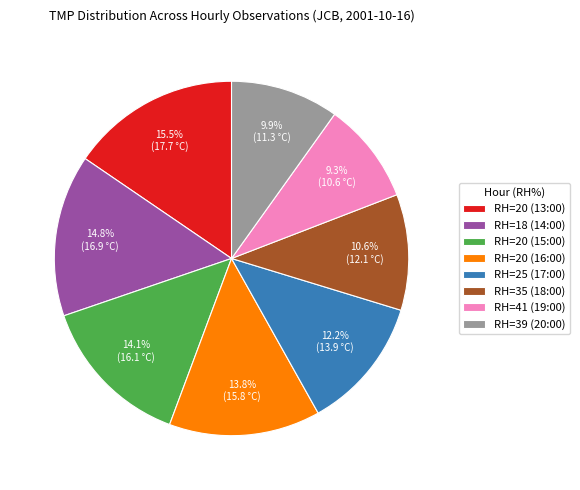

What percentage do RH=20 (15:00) and RH=25 (17:00) together represent?

26.2%